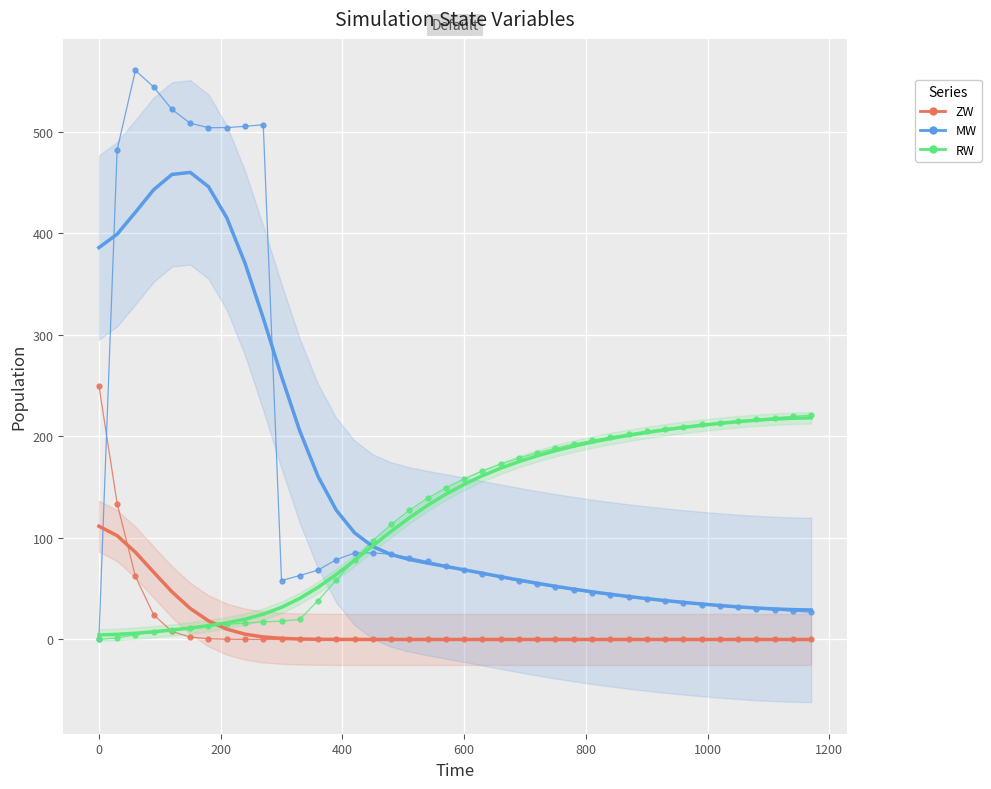

What is the difference between the second highest and minimum values in the ZW series?

133.8